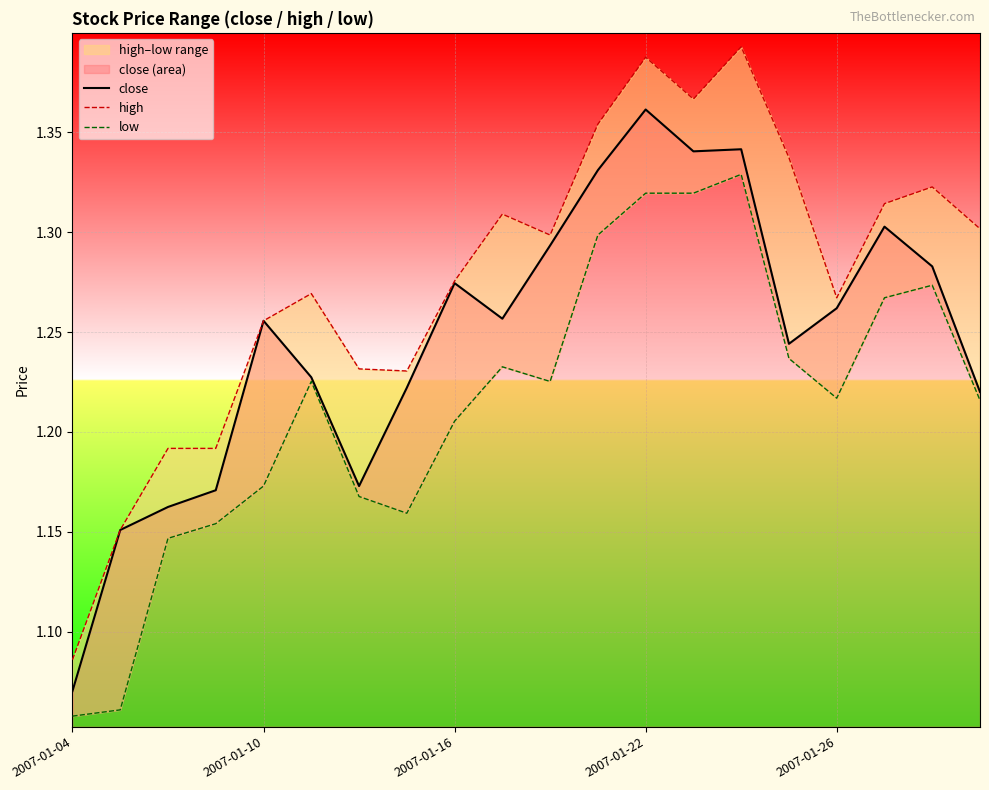

At which category does the chart reach its minimum across all series?

2007-01-04